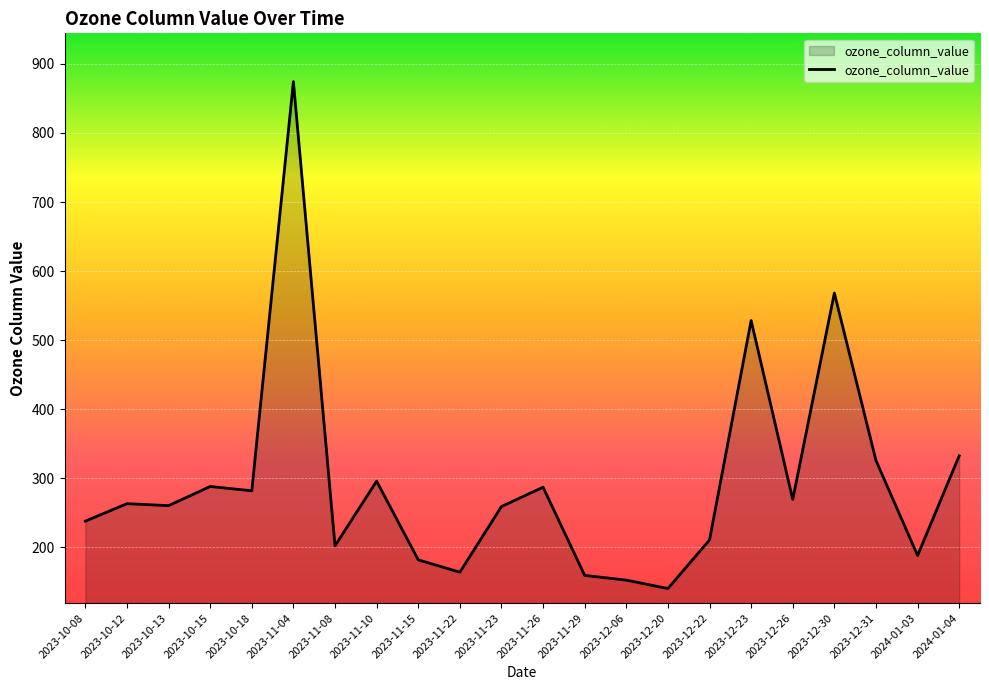

What is the smallest value displayed?

140.4